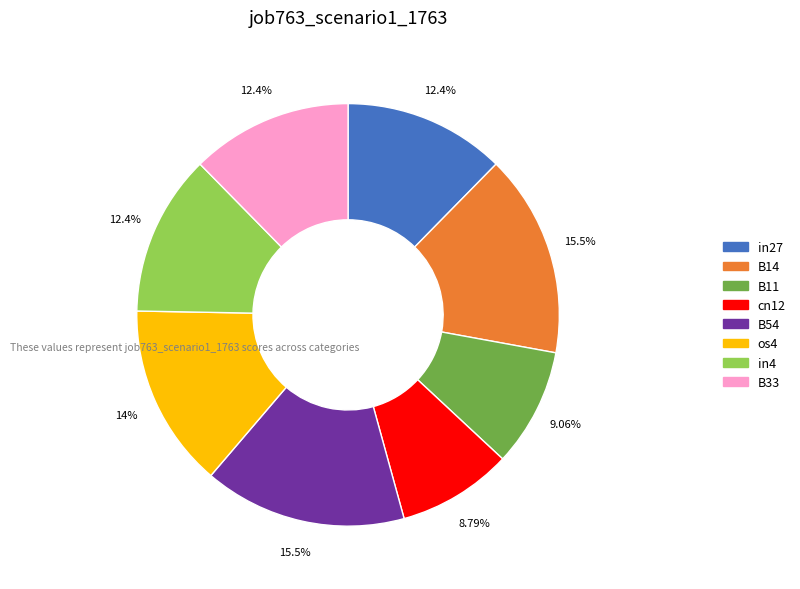

Count the number of slices in the pie.

8